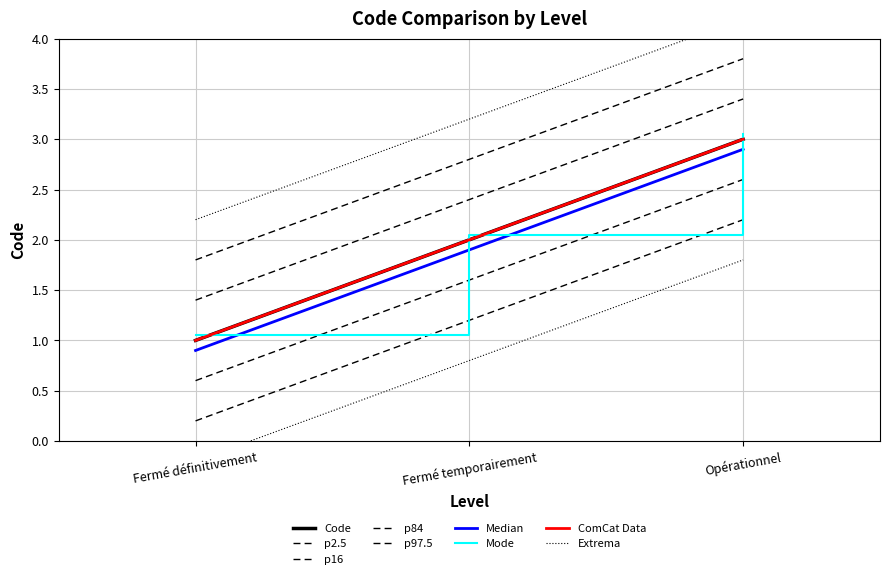

Is it true that the value at Fermé temporairement is 0.3?

False